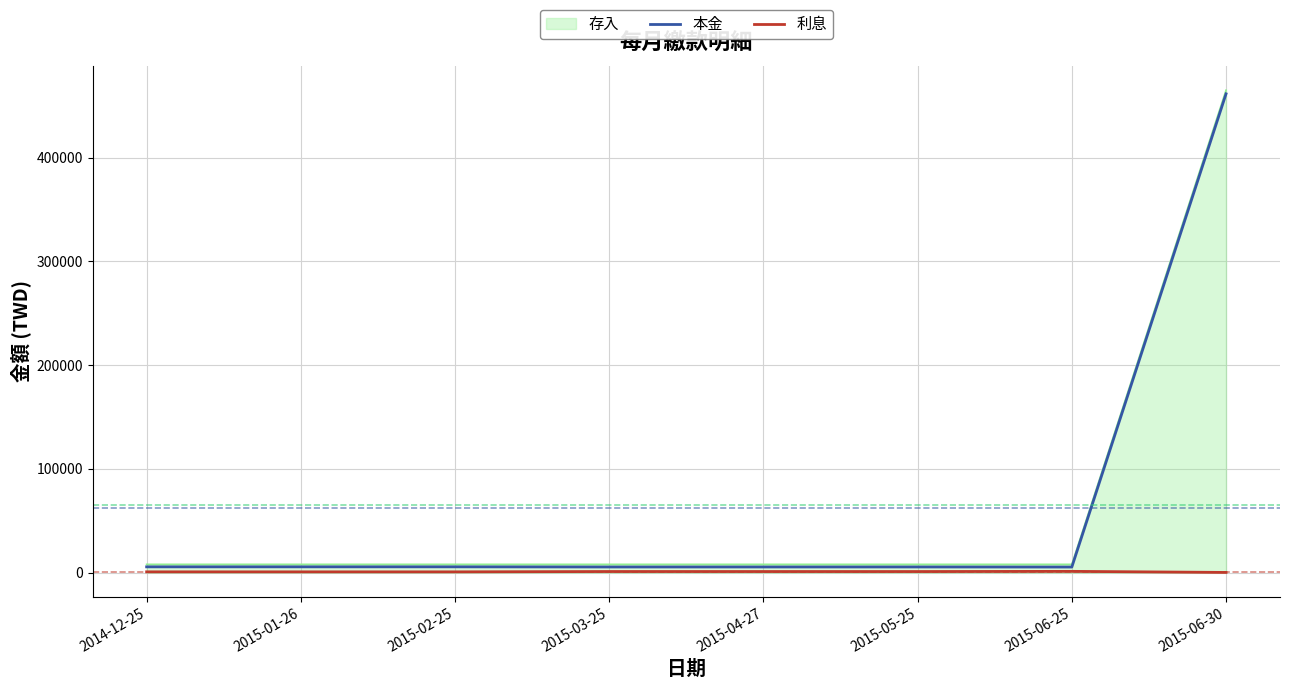

Which category has the highest value in the 存入 series?

2015-06-30